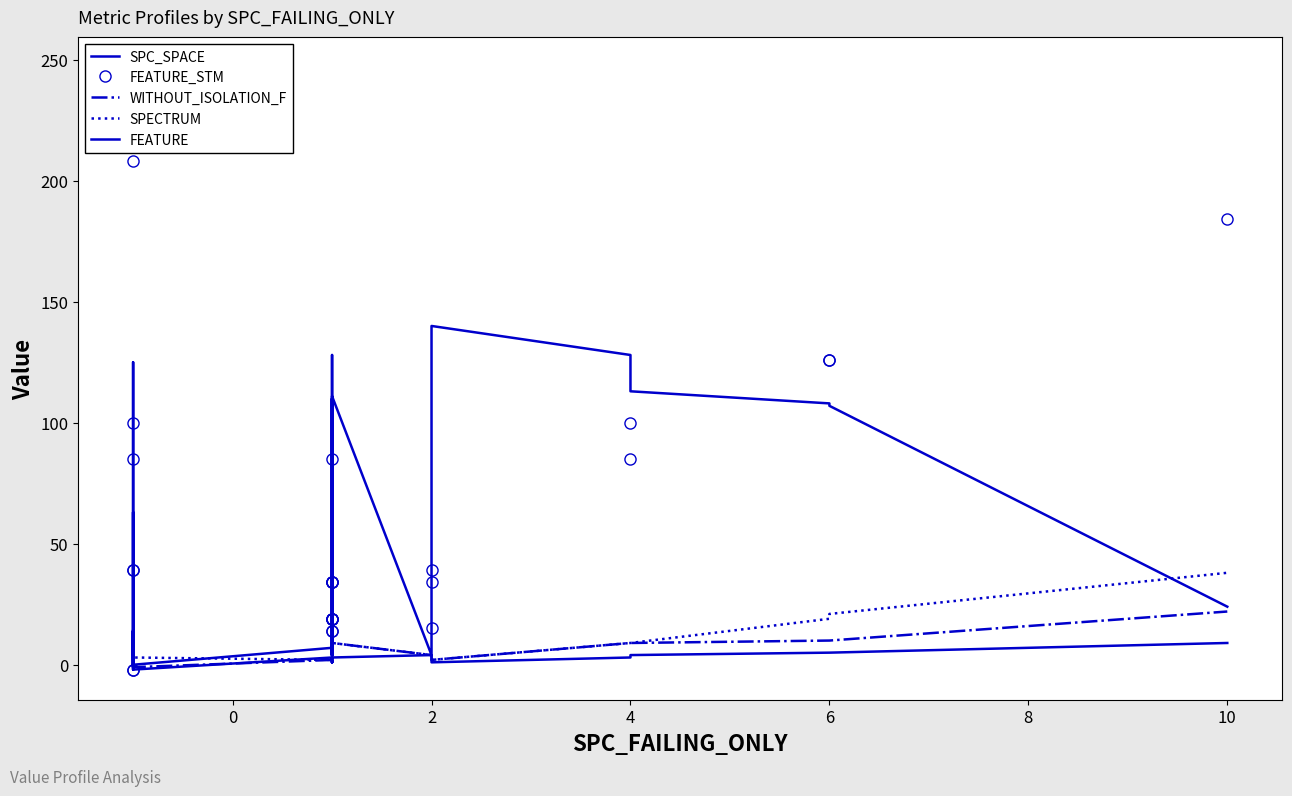

What is the greatest value displayed?

247